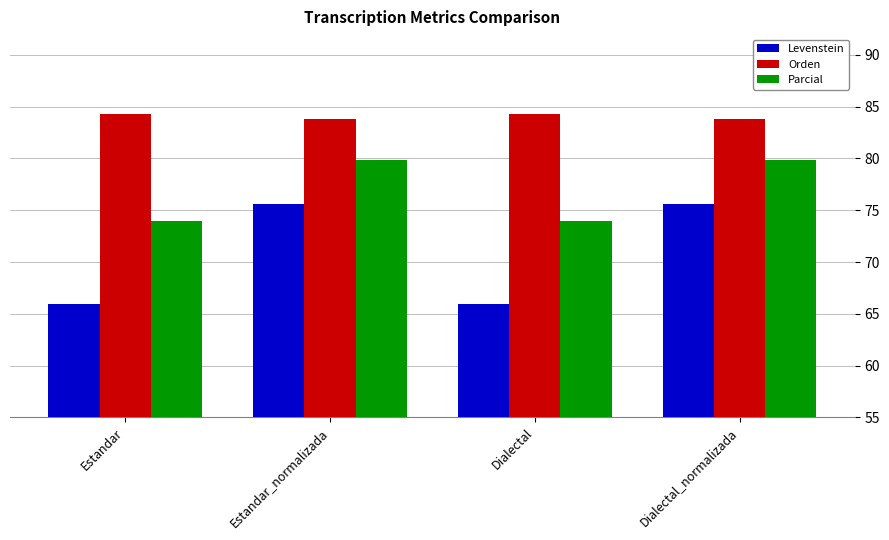

Reading left to right, list all the values displayed in this chart.

Levenstein: 65.9	75.6	65.9	75.6
Orden: 84.3	83.8	84.3	83.8
Parcial: 74.0	79.8	74.0	79.8